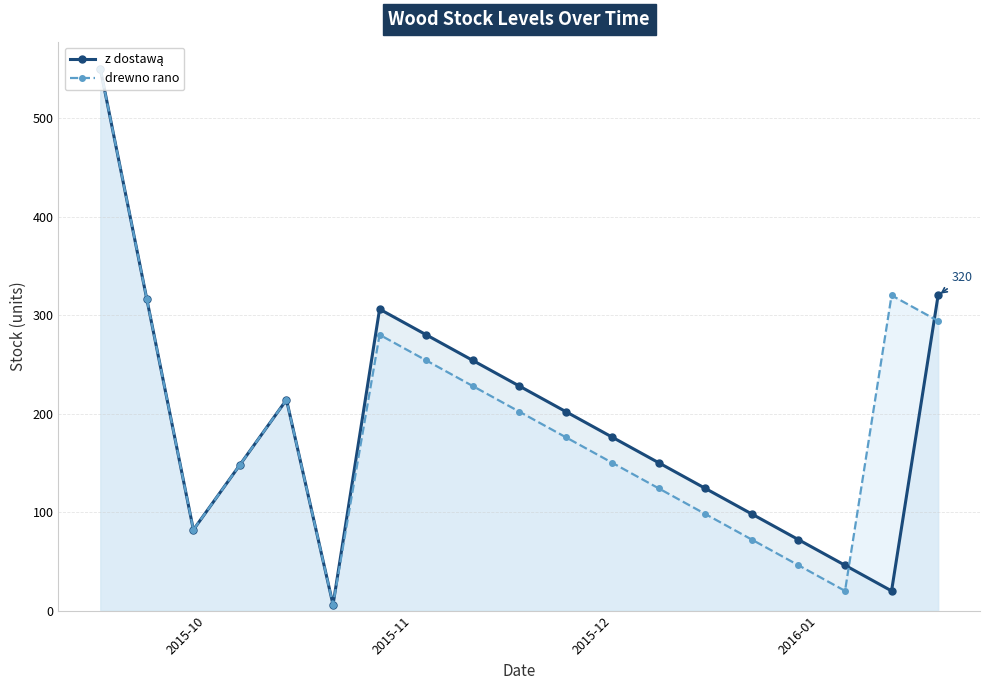

What is the maximum value shown in the chart?

550